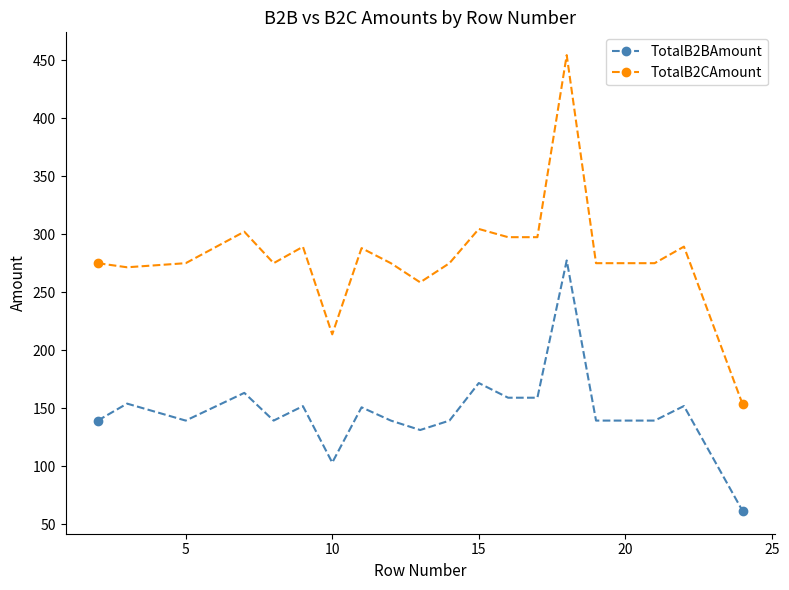

Is this an area chart (filled region under the line)?

No